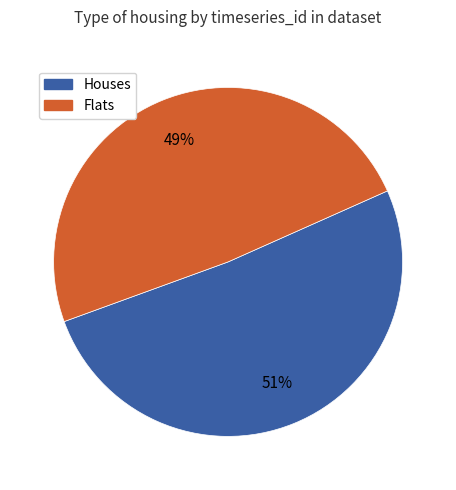

Is it true that Houses is 51% of the pie?

True